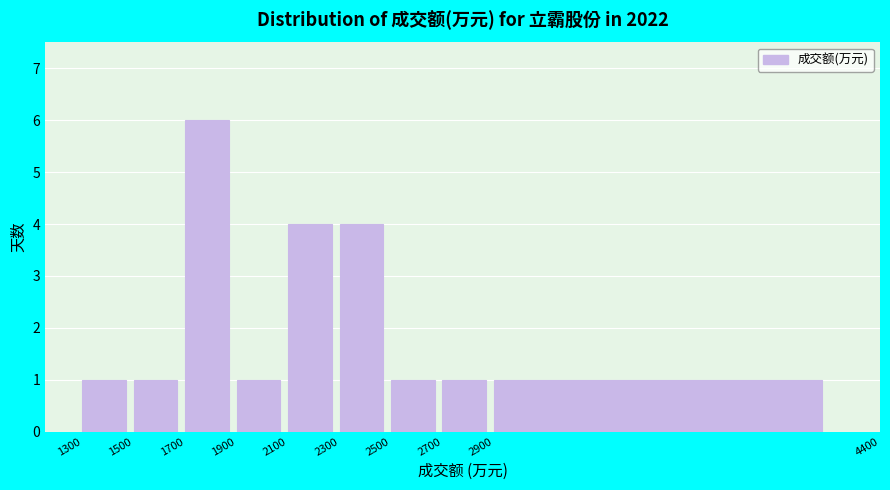

Reading left to right, transcribe this chart: for each bar, give the range it covers on the x-axis and its height. The values are not printed on the chart, so give them approximately, as read against the axis.

1300 to 1500: 1
1500 to 1700: 1
1700 to 1900: 6
1900 to 2100: 1
2100 to 2300: 4
2300 to 2500: 4
2500 to 2700: 1
2700 to 2900: 1
2900 to 4400: 1